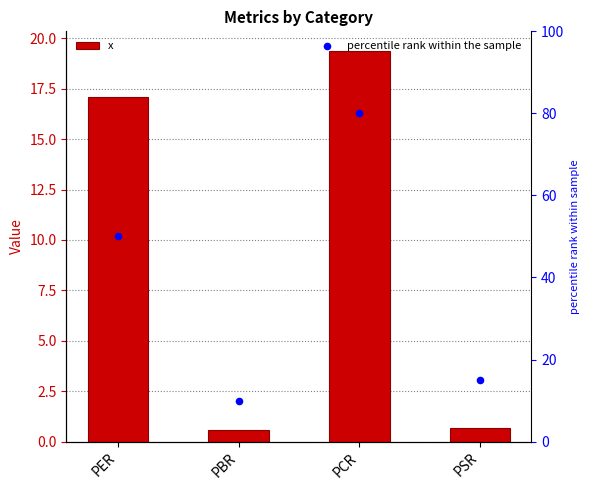

Which series contains the lowest Y value?

x